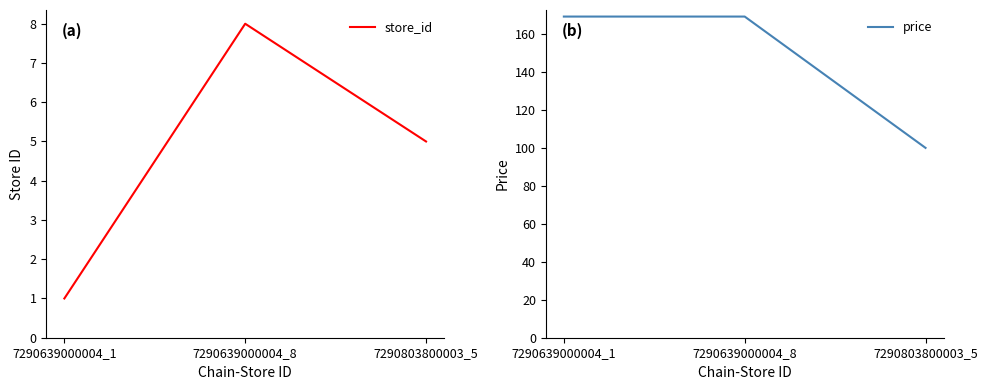

List the series in order of their peak value, highest first.

price, store_id